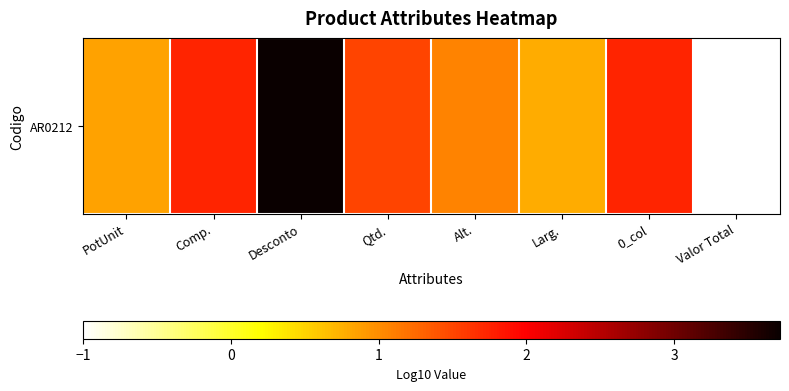

Which category has the lowest value across all series?

Valor Total